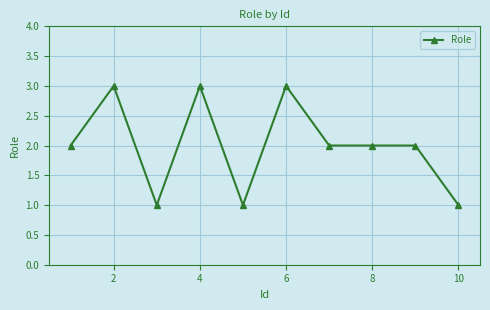

What is the value of the 5th point from the left?

1